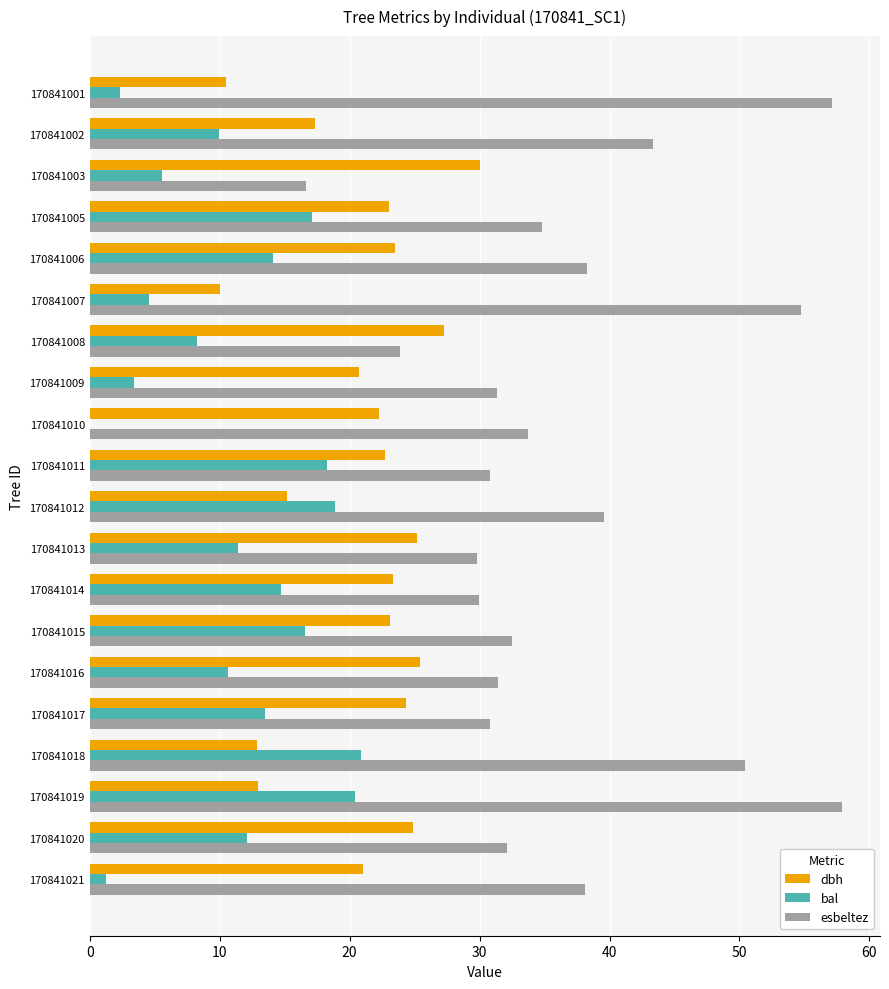

What is the highest value of the bal series?

20.8